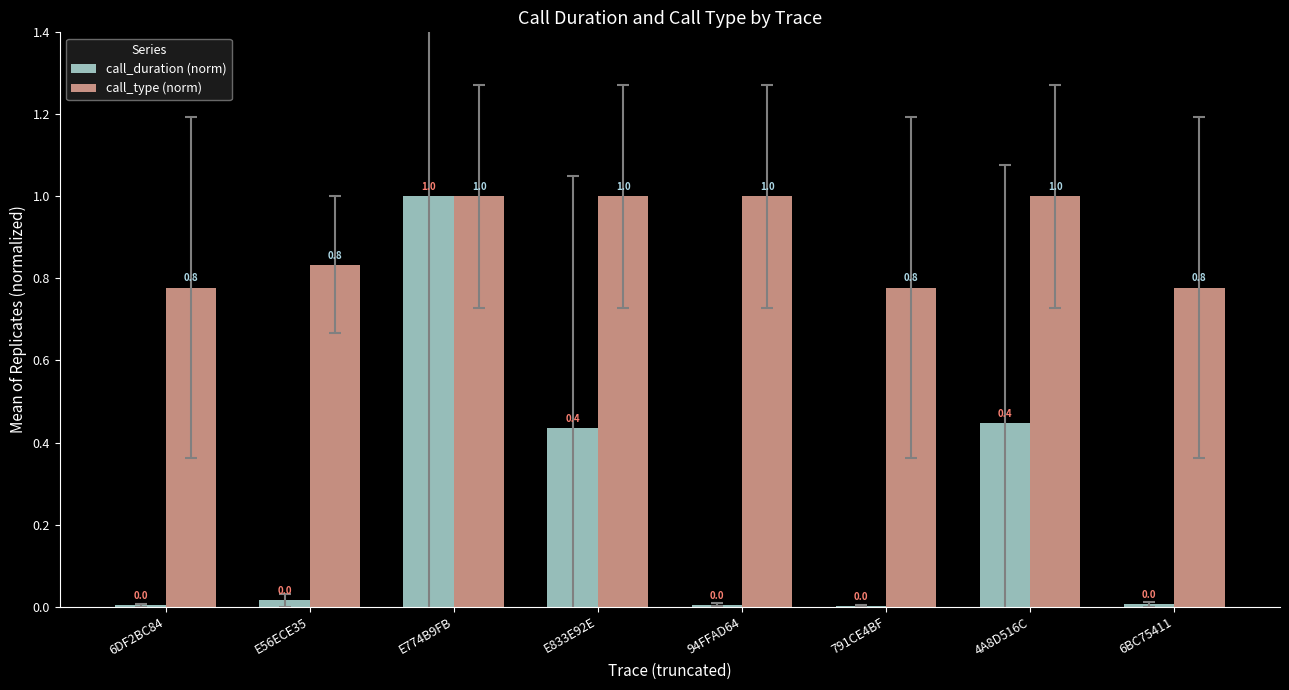

What is the sum of all call_type (norm) values?

7.2